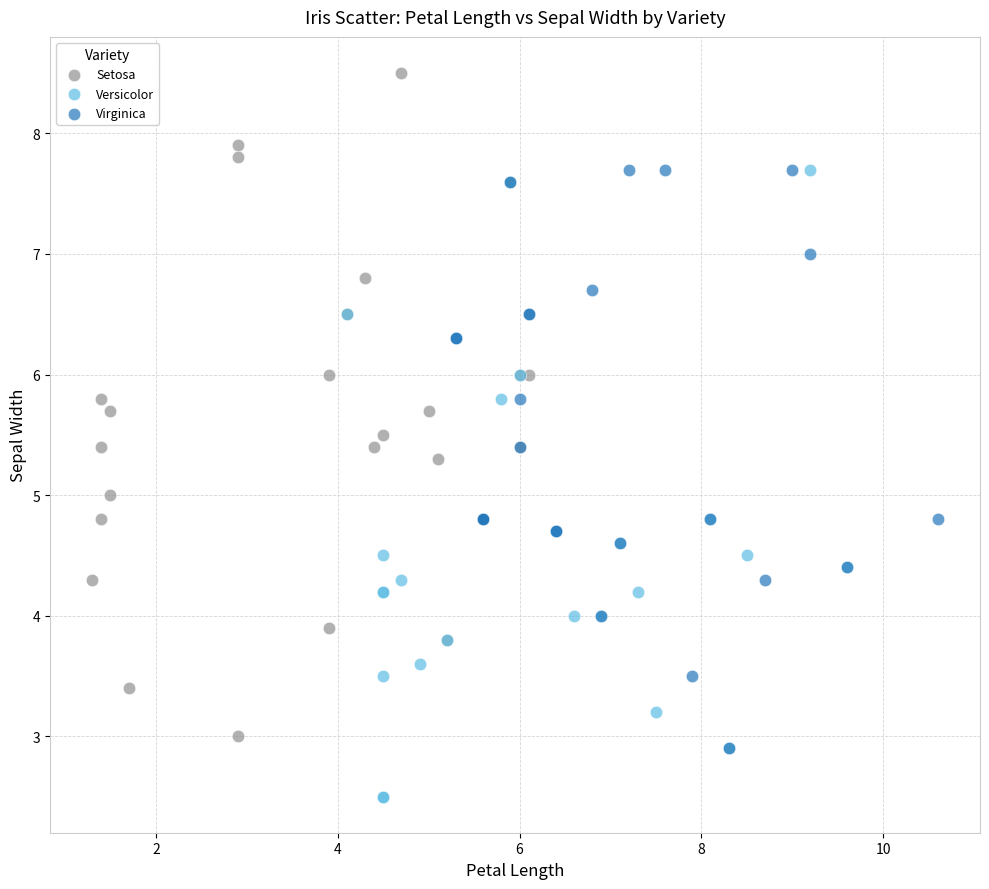

Which series has the largest Y range (max minus min)?

Setosa